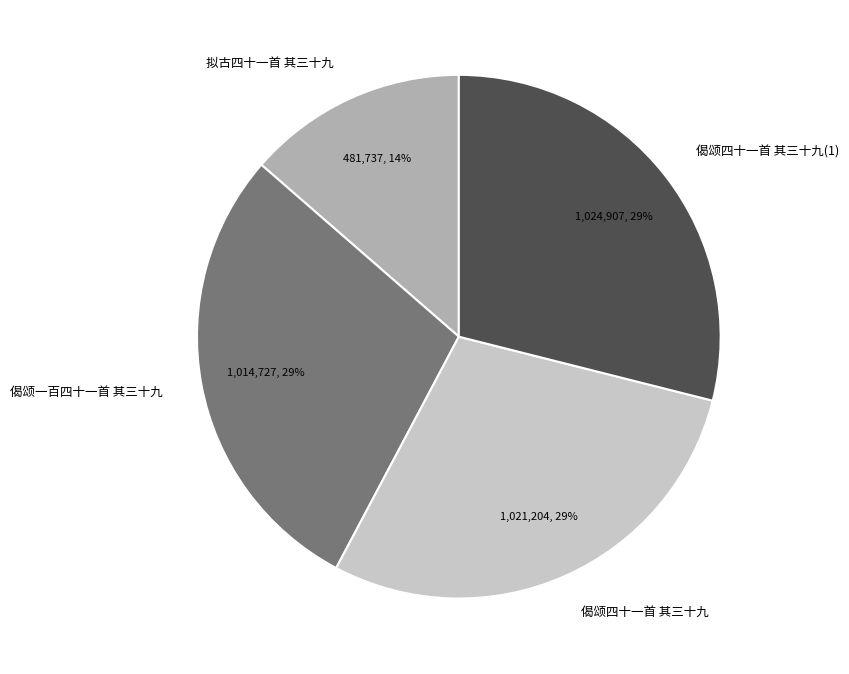

Is there any slice that represents more than half of the pie?

No